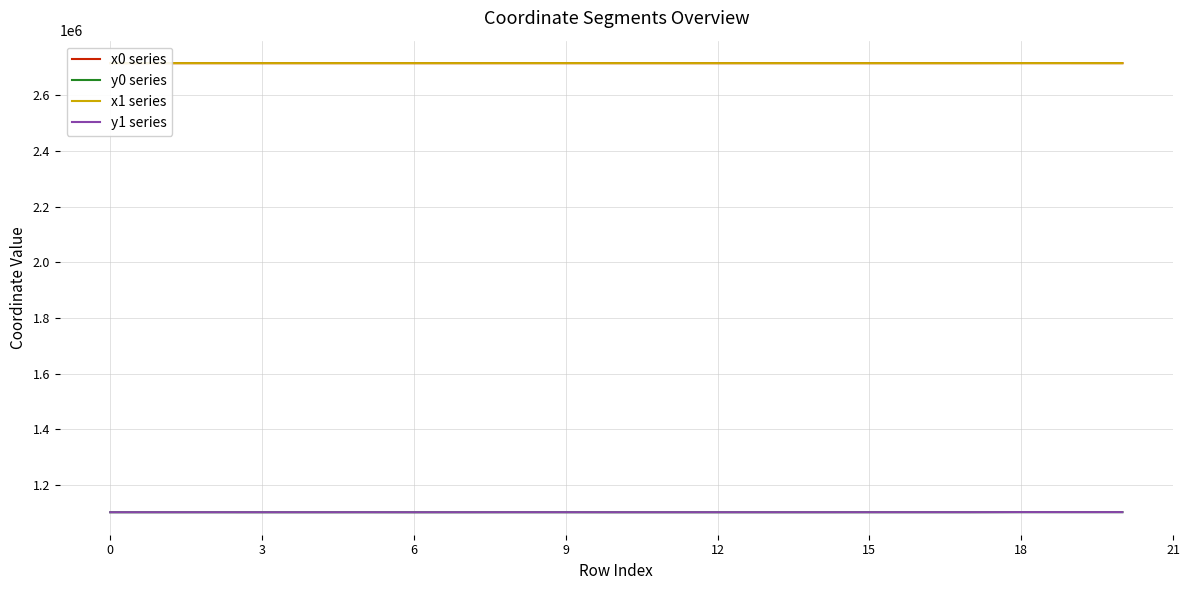

What is the sum of all x0 series values?

57024563.5